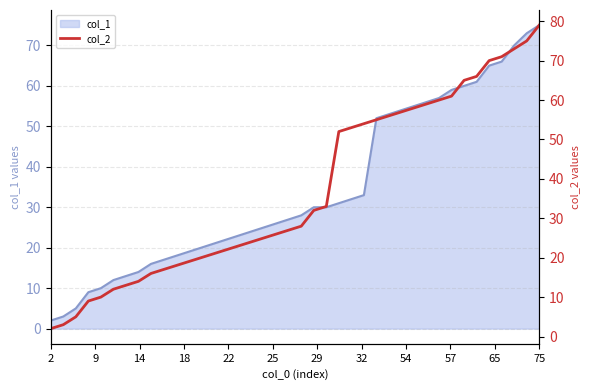

List the series in order of their overall mean, highest first.

col_2, col_1 line